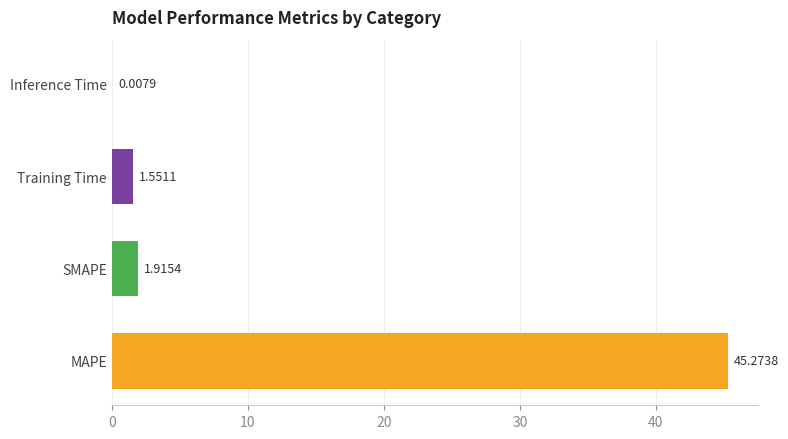

The chart shows a value of 45.3 at MAPE. True or false?

True